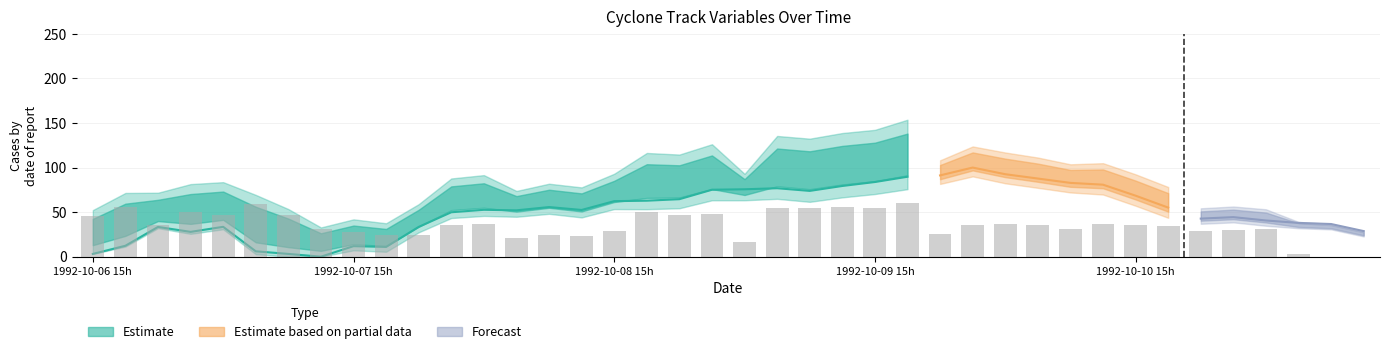

What is the sum of all values?

1424.8